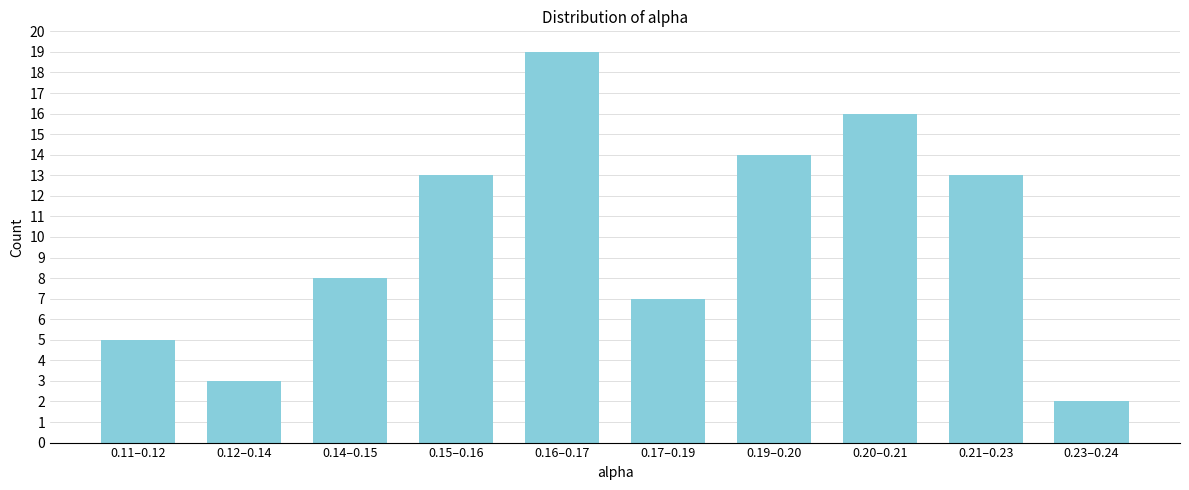

Reading left to right, what are all the values shown in this chart?

5	3	8	13	19	7	14	16	13	2